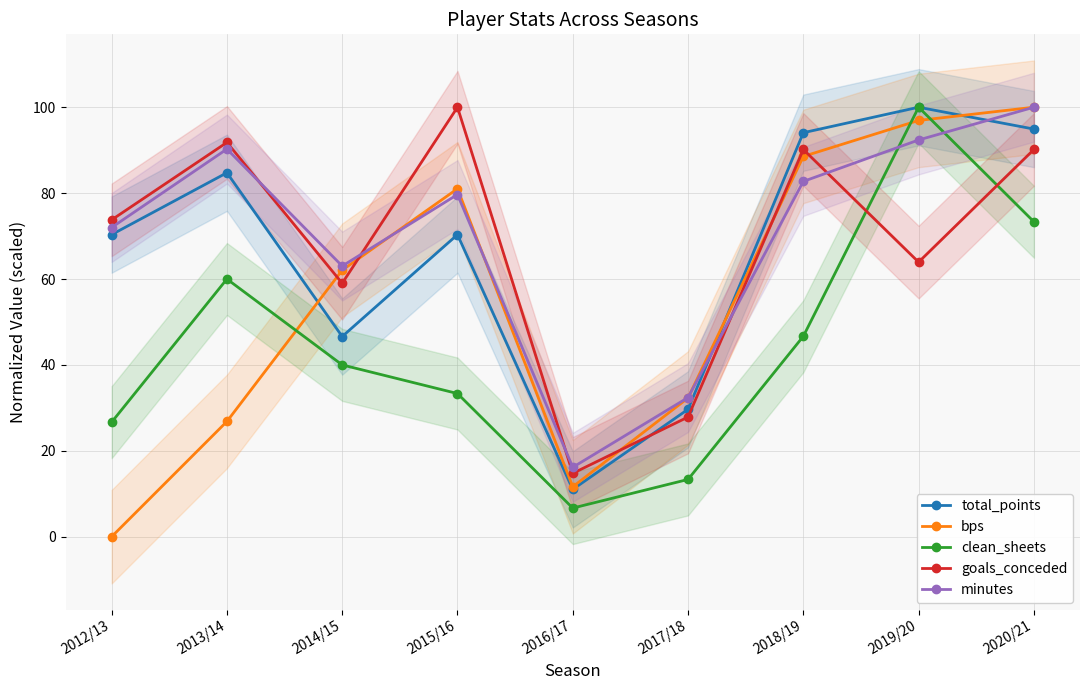

Which category has the lowest value in the clean_sheets series?

2016/17